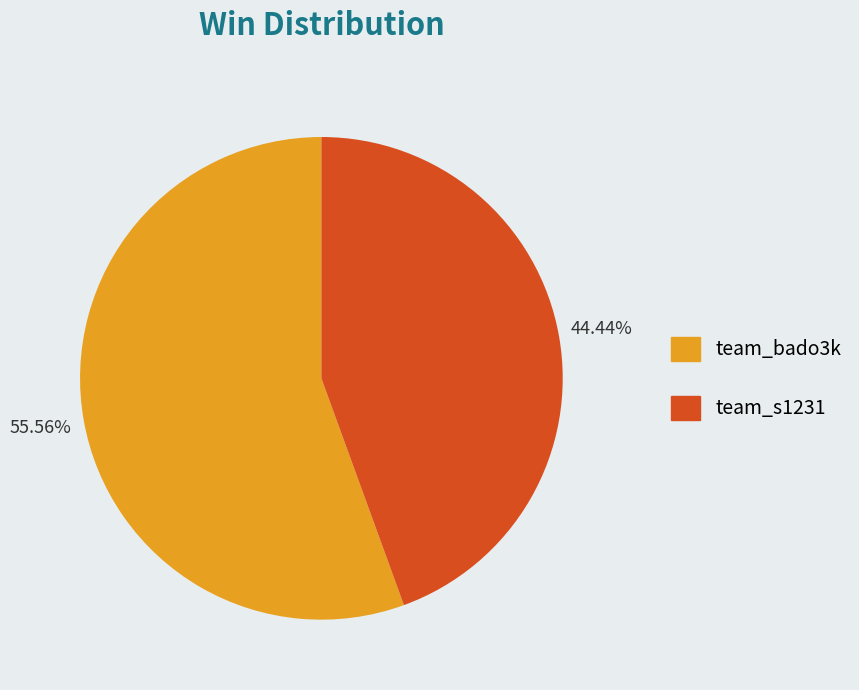

Which category has the smallest portion of the pie?

team_s1231